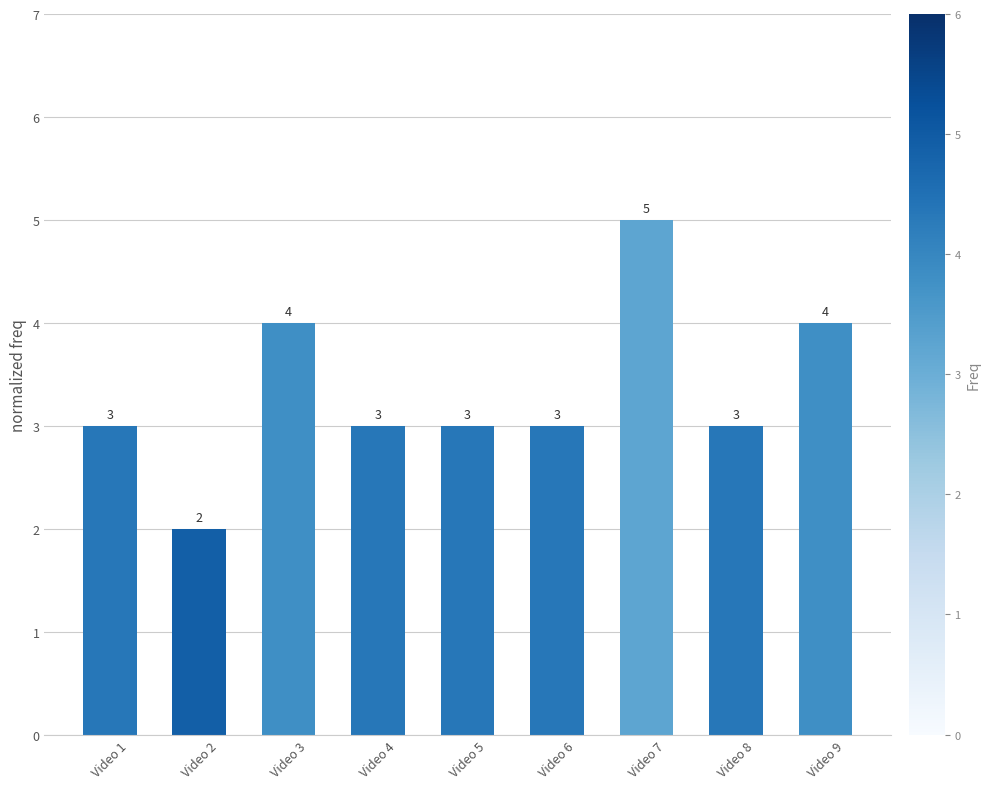

At which category does the chart reach its peak across all series?

Video 7